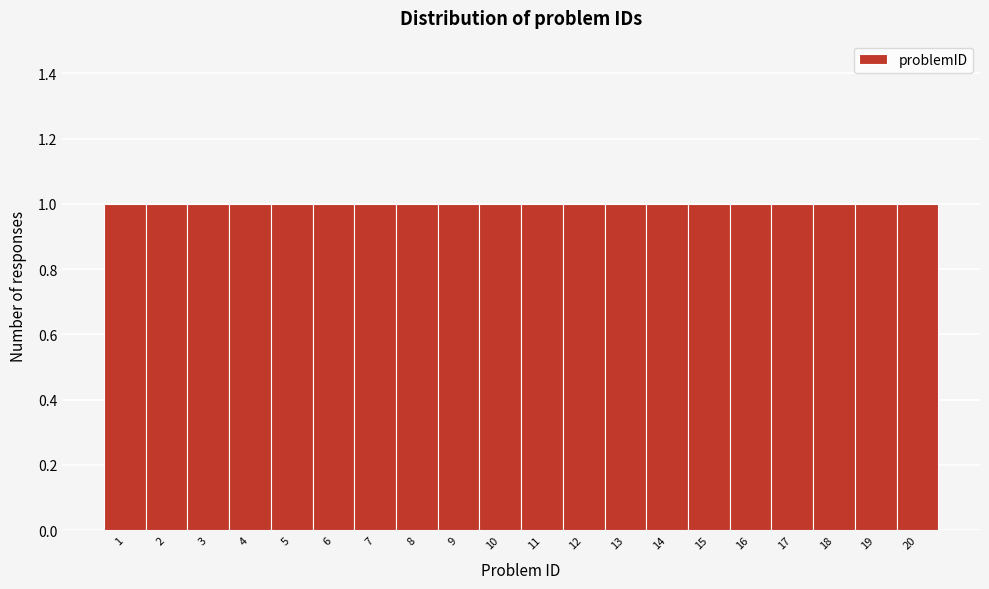

How tall is the bar that spans 5.5 to 6.5 on the x-axis? The values are not printed on the chart, so give them approximately, as read against the axis.

1